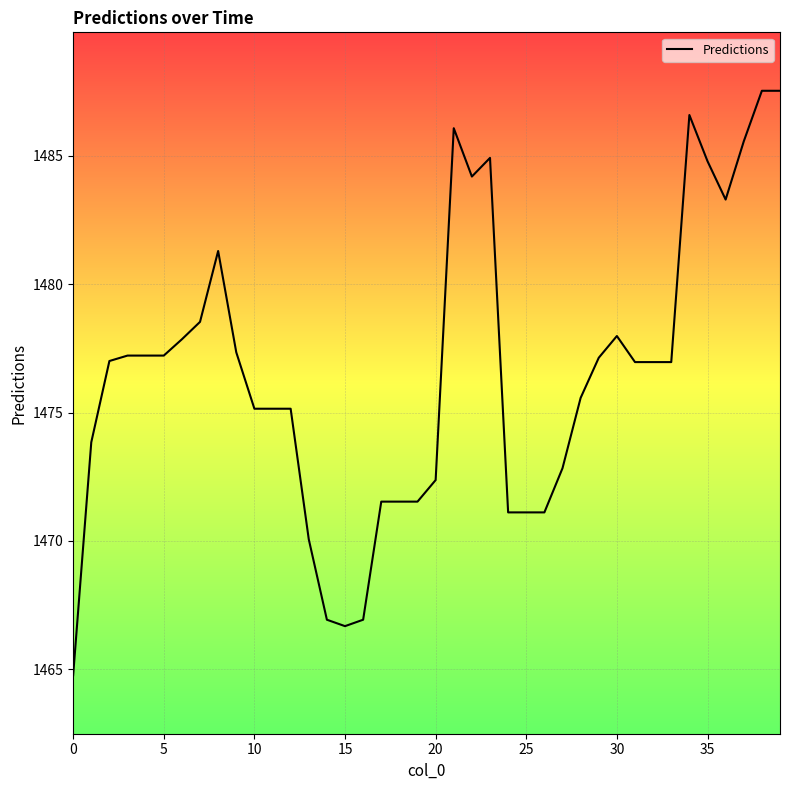

What is the greatest value displayed?

1487.5